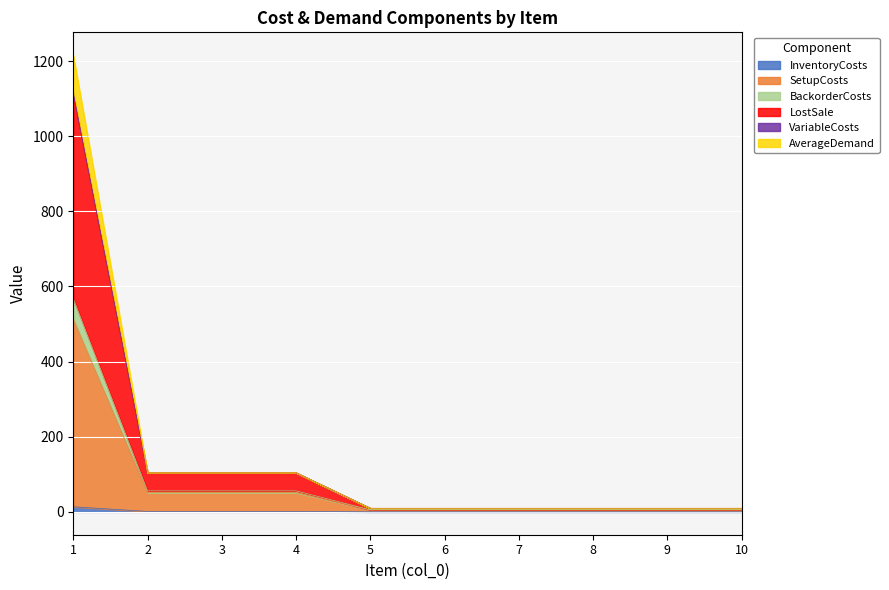

What are all the series names shown in the legend?

InventoryCosts, SetupCosts, BackorderCosts, LostSale, VariableCosts, AverageDemand